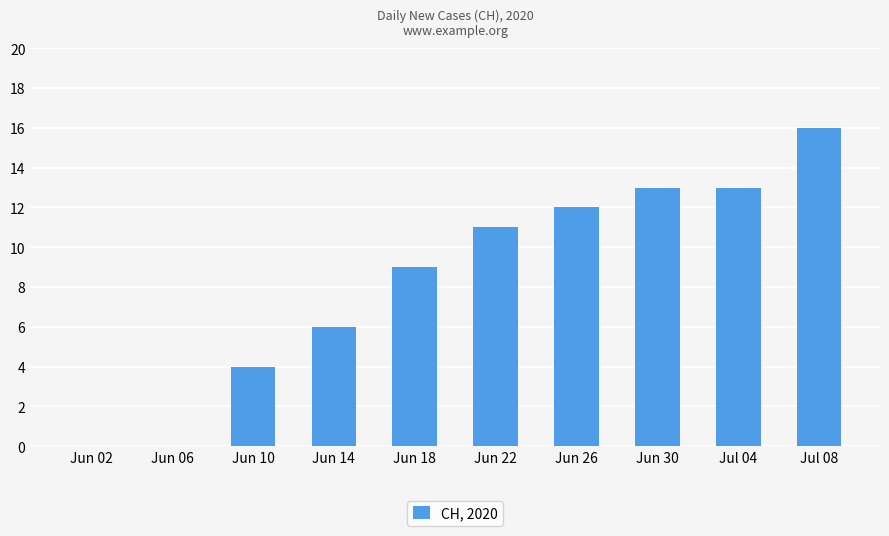

Which has a higher value, Jun 26 or Jun 30?

Jun 30